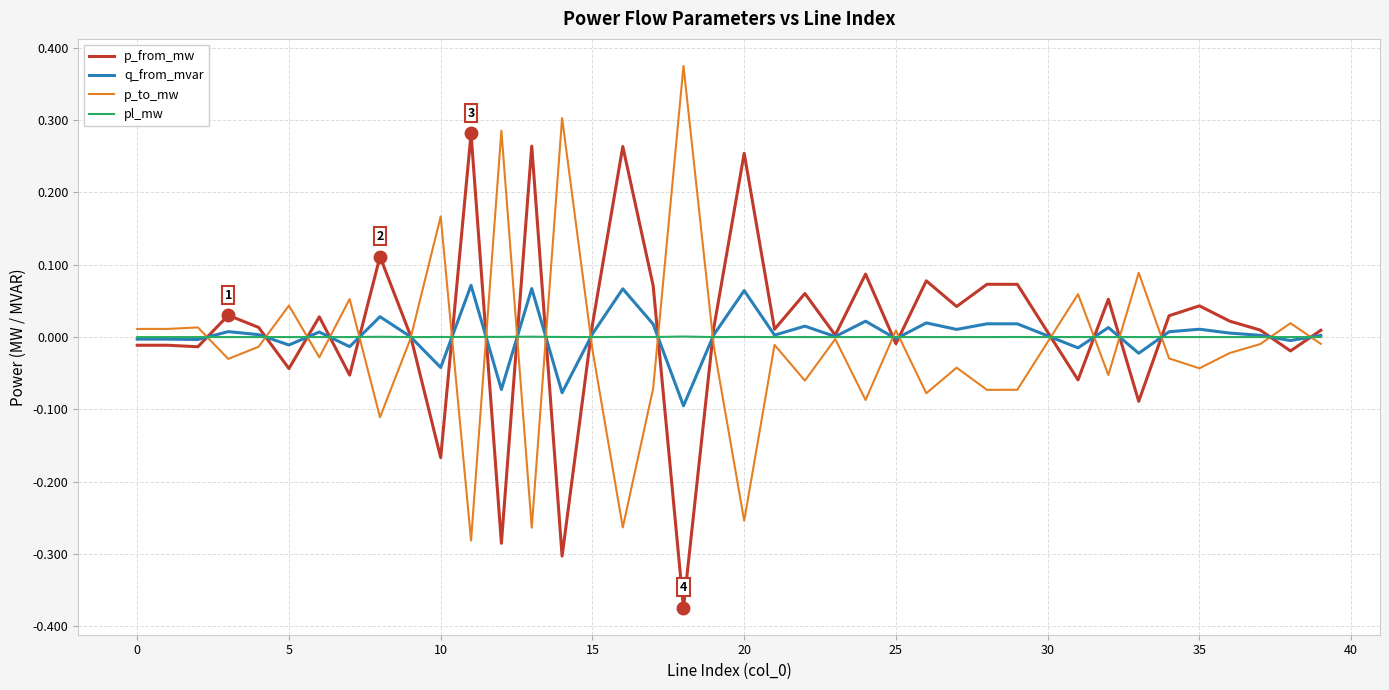

Does the chart display data point markers on the line(s)?

No